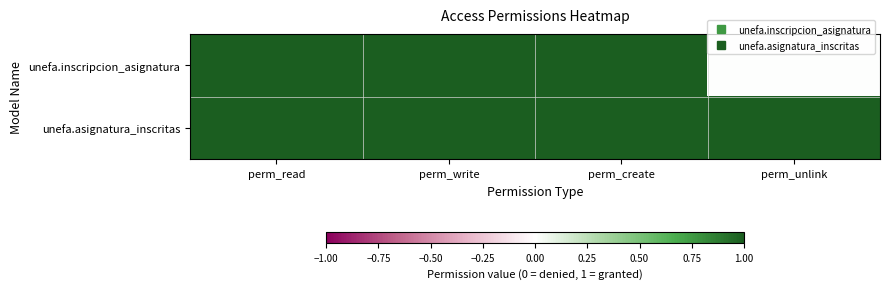

Which category has the highest value across all series?

perm_read